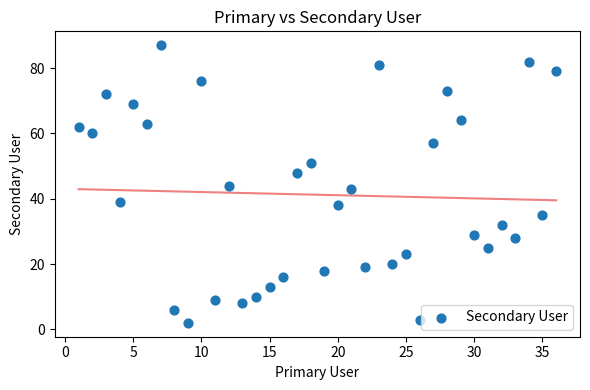

What is the range of X values (max minus min)?

35